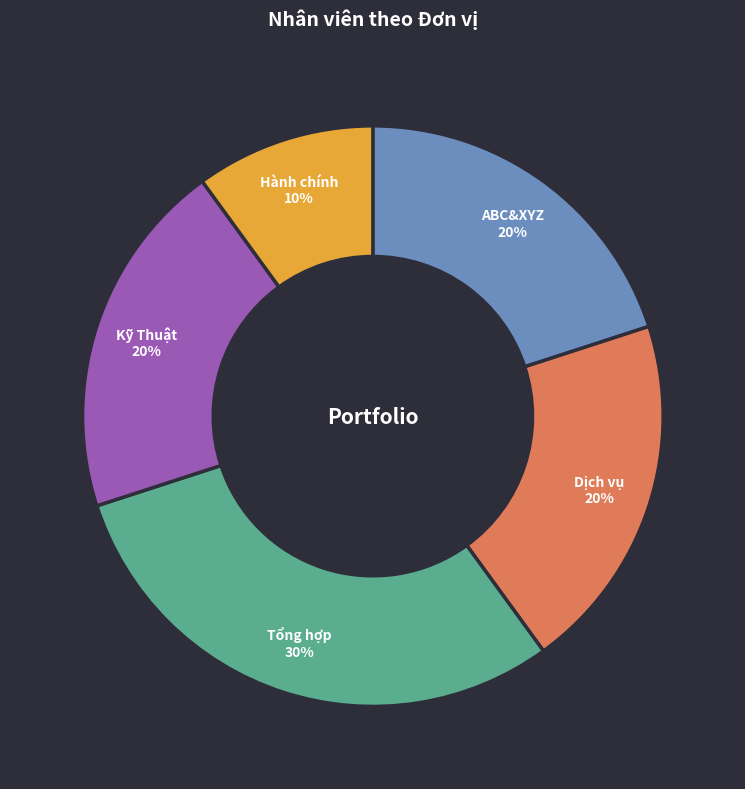

To the nearest percent, what is the difference between the largest and smallest slice percentages?

20%